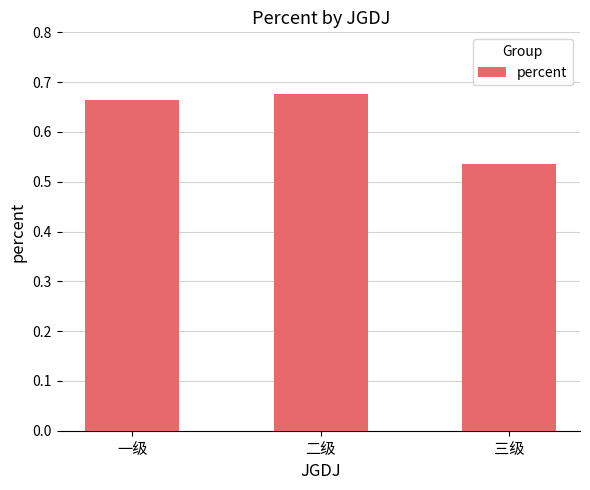

Which category has the highest value across all series?

二级